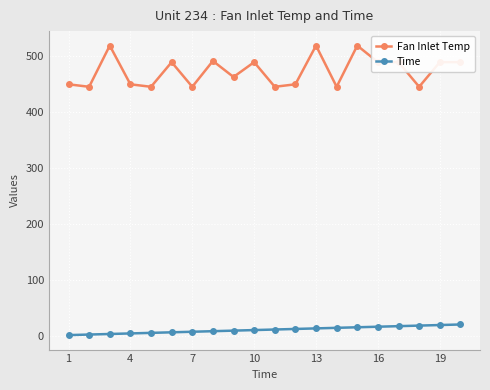

What are all the series names shown in the legend?

Fan Inlet Temp, Time